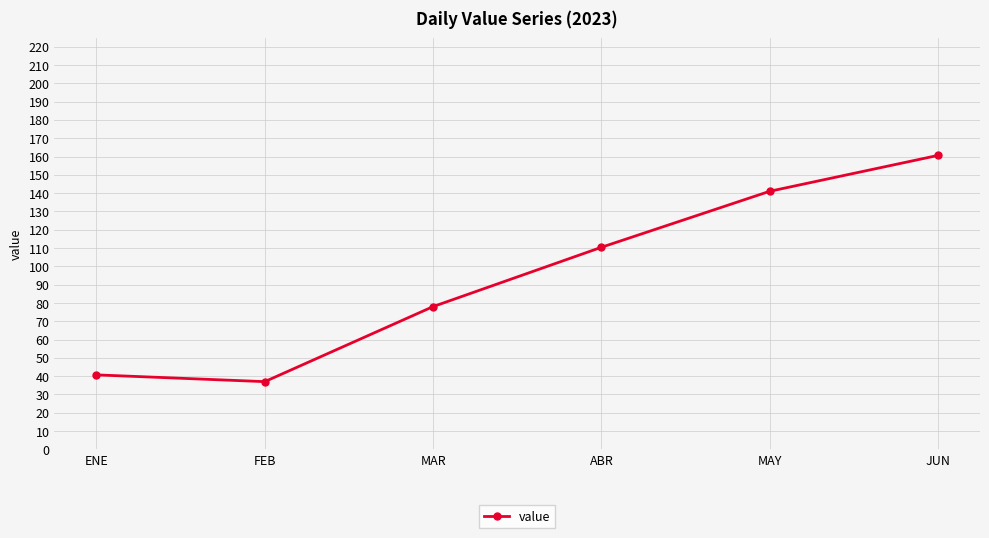

Where is the first local minimum?

FEB